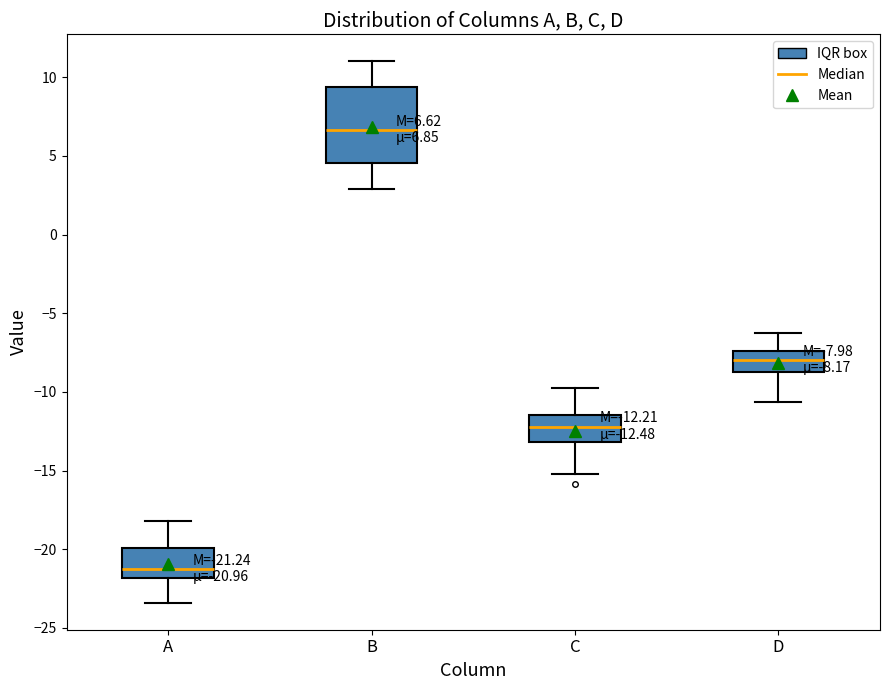

Which box's median line is the highest?

B